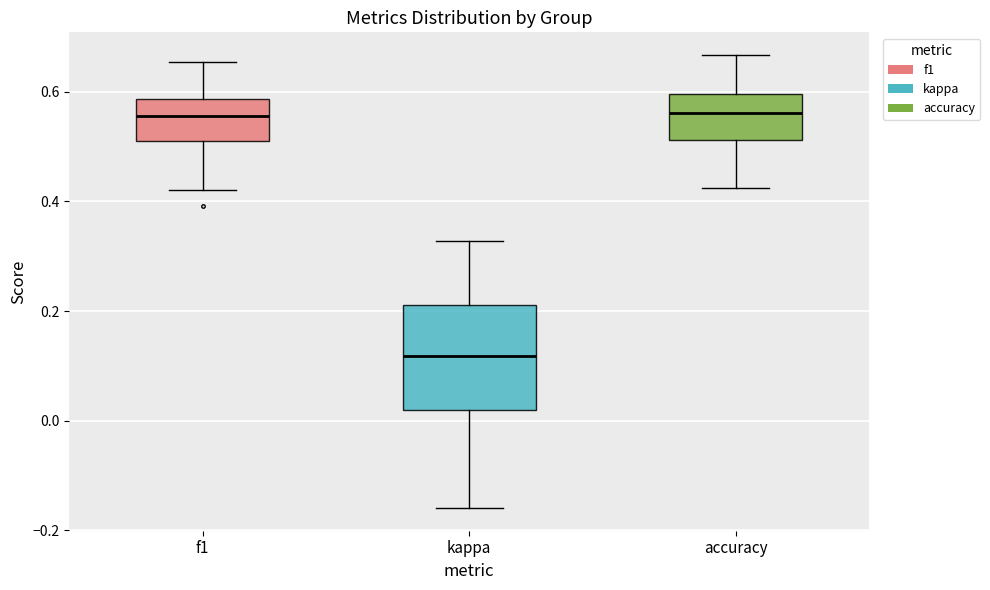

Comparing the boxes themselves (not the whiskers), which one is the tallest?

kappa